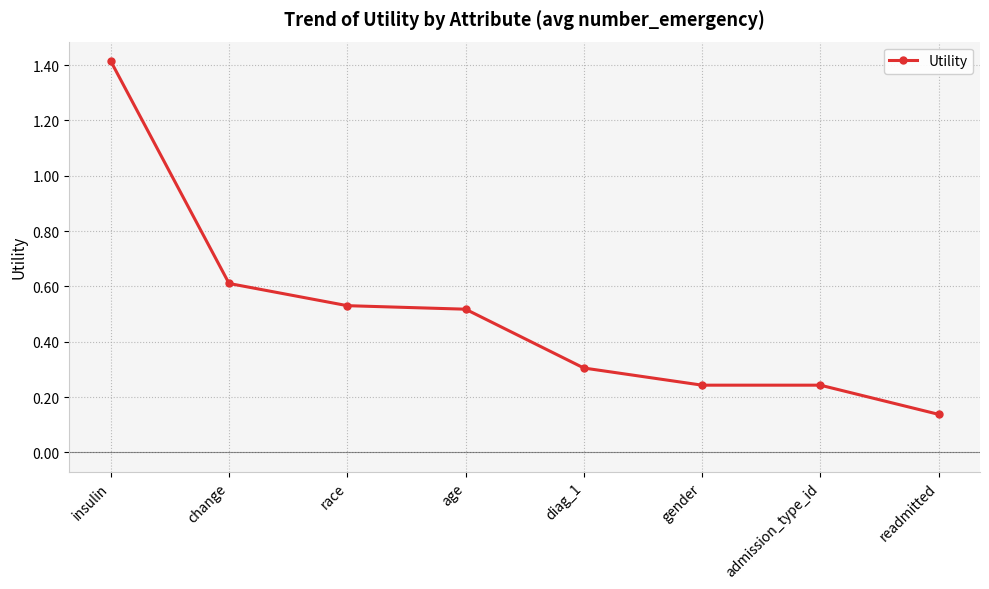

What is the change in value from age to readmitted?

-0.4